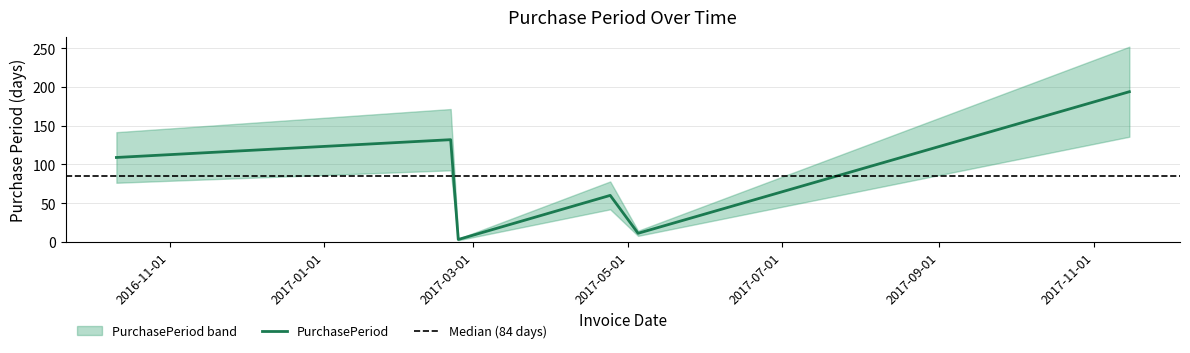

List the labels in order of value, smallest first.

2017-02-23, 2017-05-05, 2017-04-24, 2016-10-11, 2017-02-20, 2017-11-15